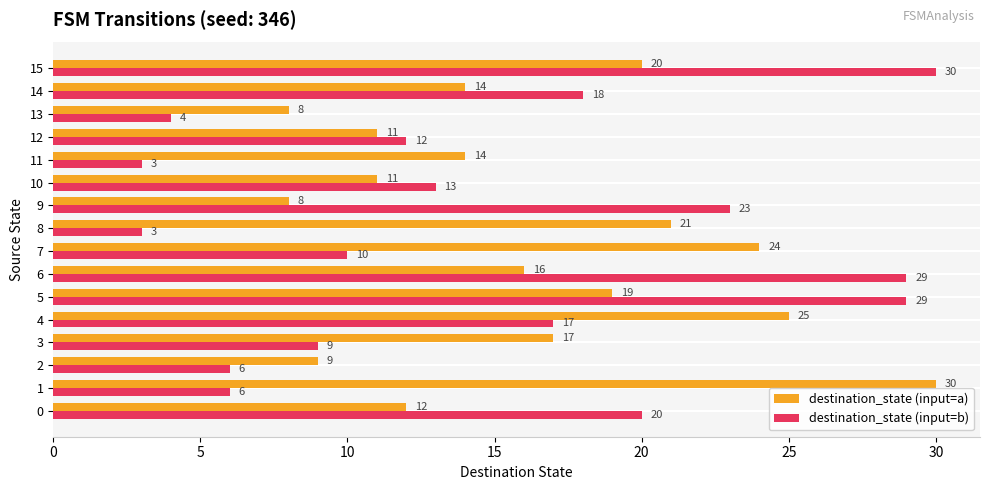

What is the highest value of the destination_state (input=b) series?

30